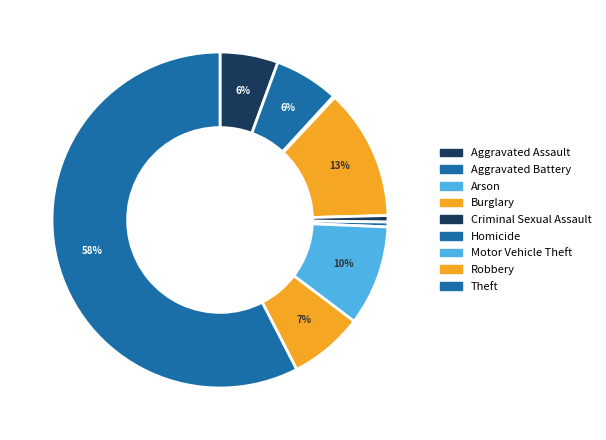

How many slices are in this pie chart?

9